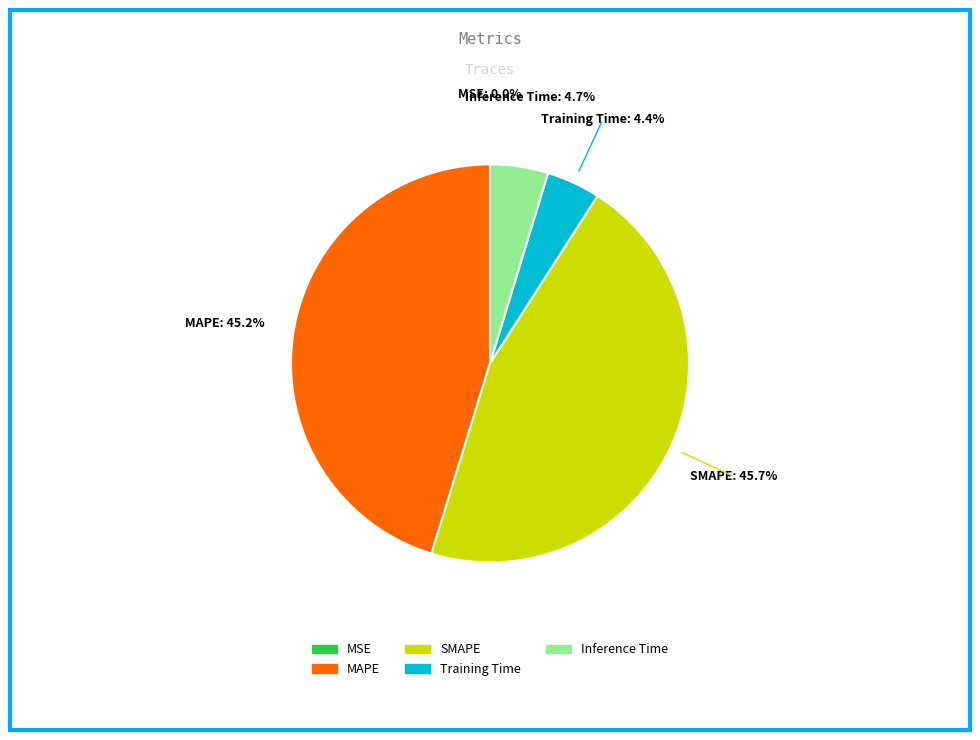

To the nearest percent, what percentage of the pie is Training Time?

4%